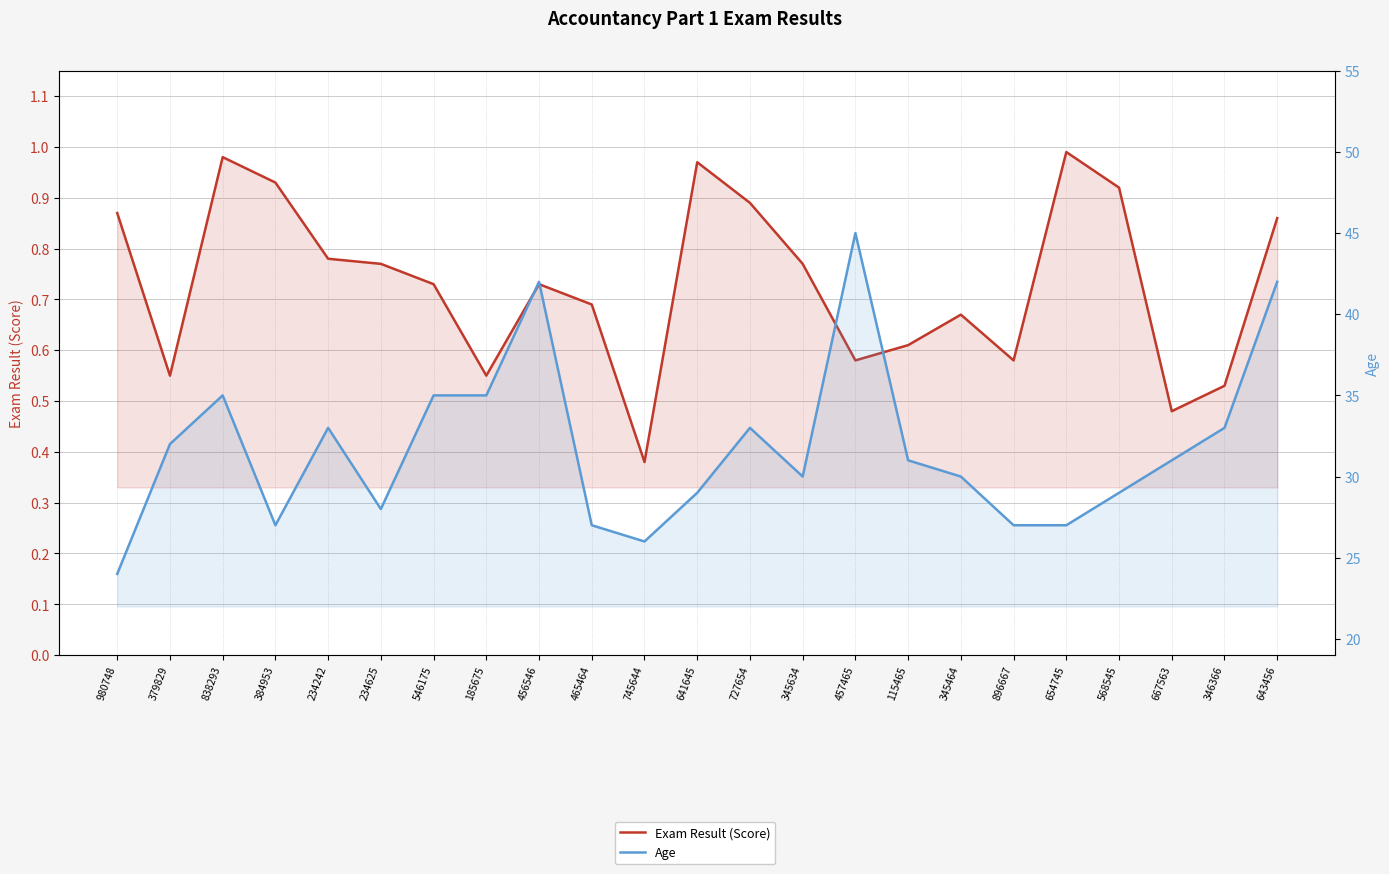

What is the value of the Age point at the 3rd from the left?

35.0